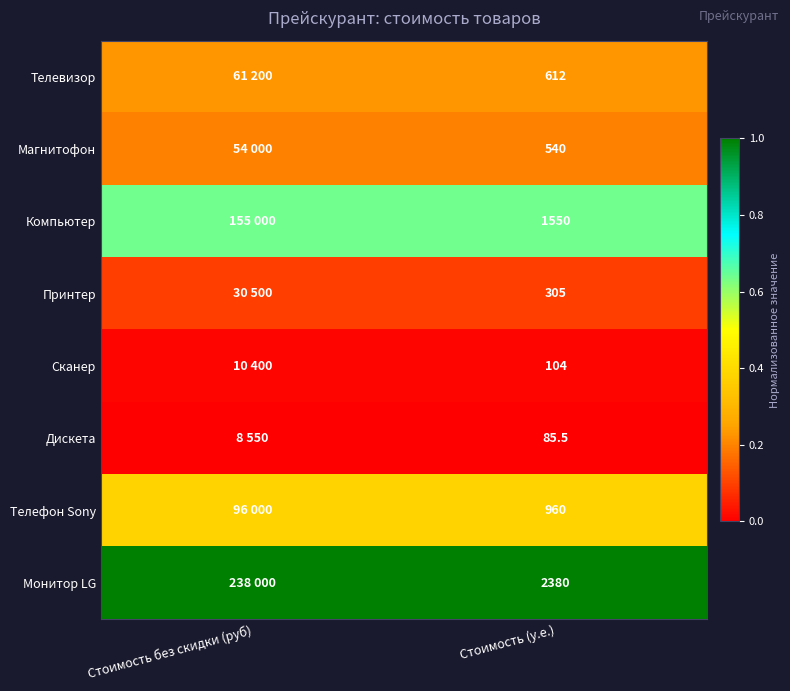

Is the value of Магнитофон at Стоимость (у.е.) greater than the value of Сканер at Стоимость (у.е.)?

Yes